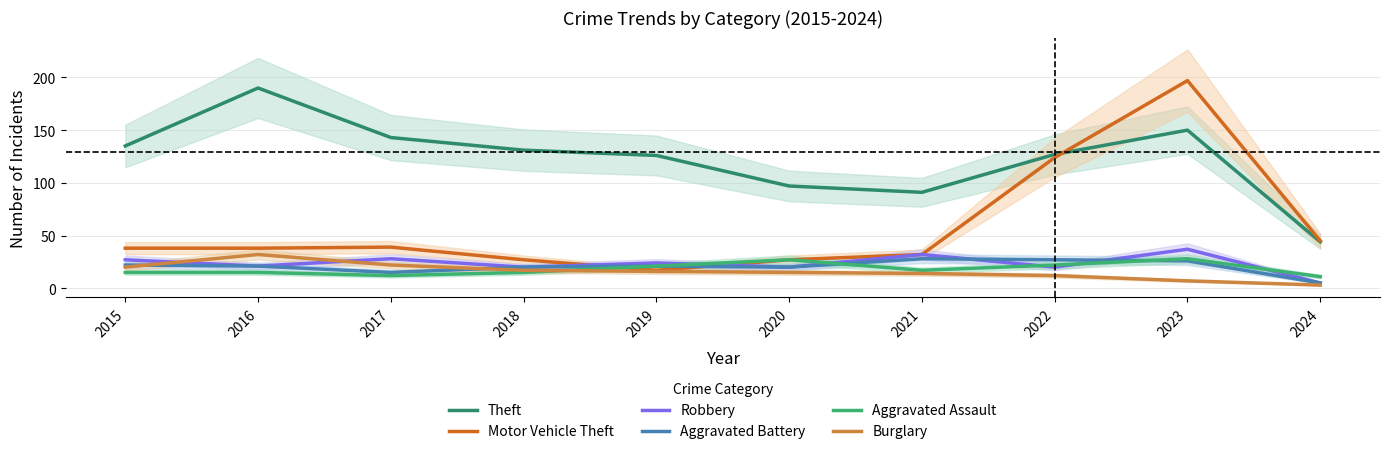

Reading left to right, extract all data points from this chart.

Theft: 135	190	143	131	126	97	91	127	150	44
Motor Vehicle Theft: 38	38	39	27	17	27	32	124	197	45
Robbery: 27	21	28	20	24	20	32	20	37	5
Aggravated Battery: 22	21	15	20	21	20	28	27	26	5
Aggravated Assault: 15	15	12	15	21	27	17	22	28	11
Burglary: 20	32	22	17	16	15	14	12	7	3